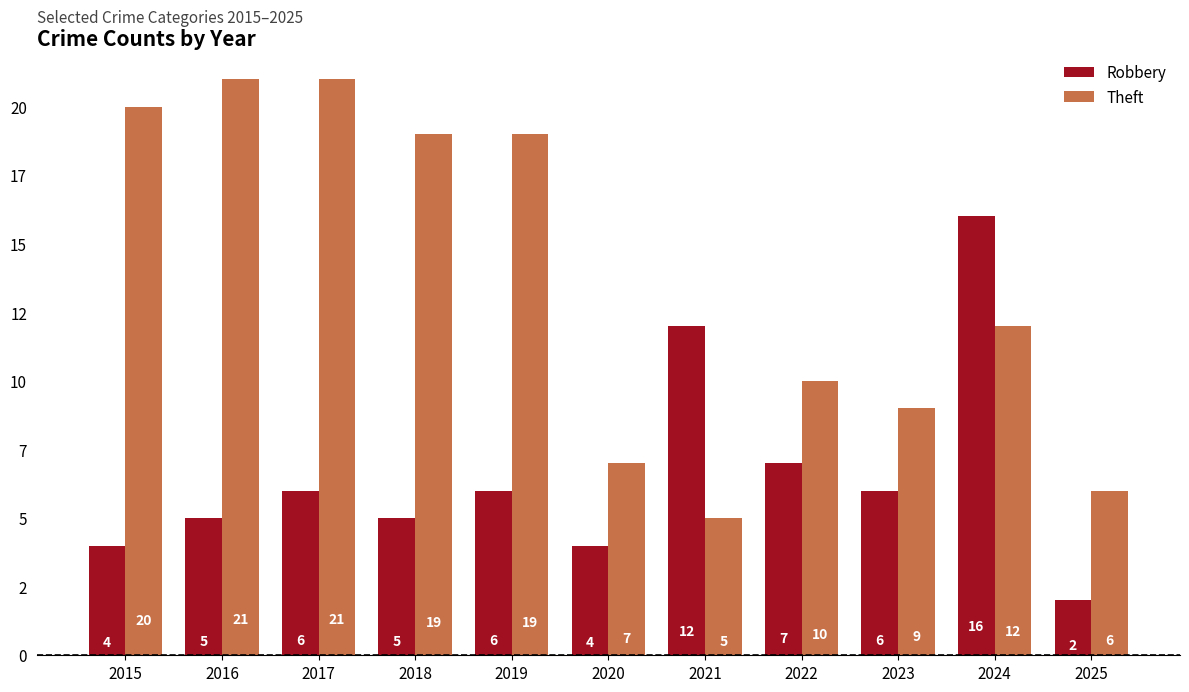

Reading left to right, list all the values displayed in this chart.

Robbery: 2015=4	2016=5	2017=6	2018=5	2019=6	2020=4	2021=12	2022=7	2023=6	2024=16	2025=2
Theft: 2015=20	2016=21	2017=21	2018=19	2019=19	2020=7	2021=5	2022=10	2023=9	2024=12	2025=6